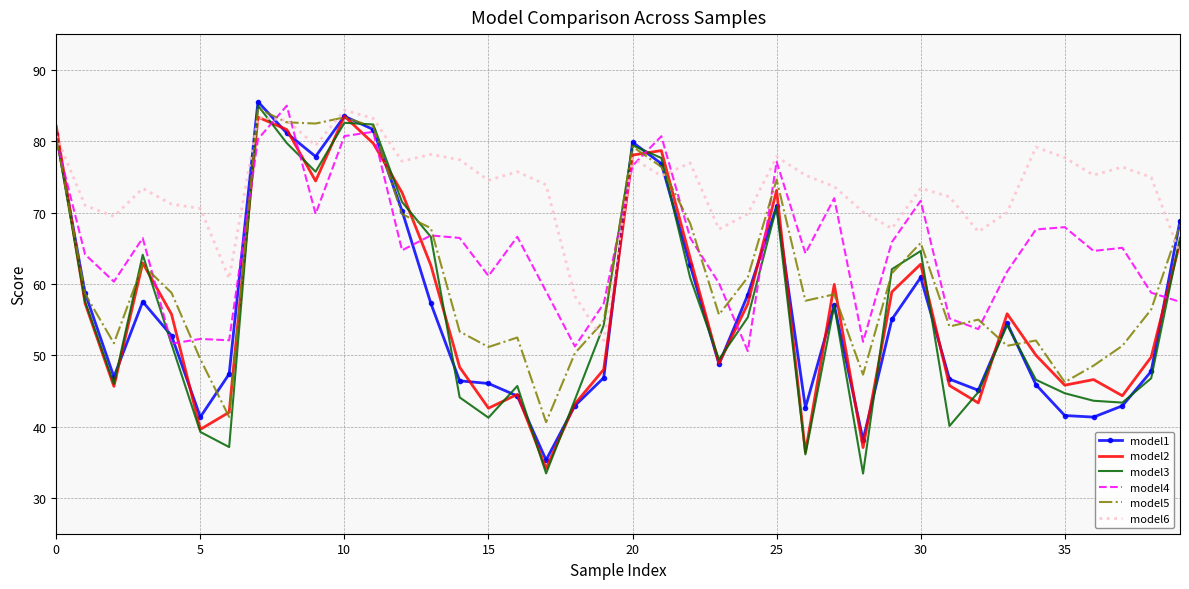

What is the maximum value shown in the chart?

85.5